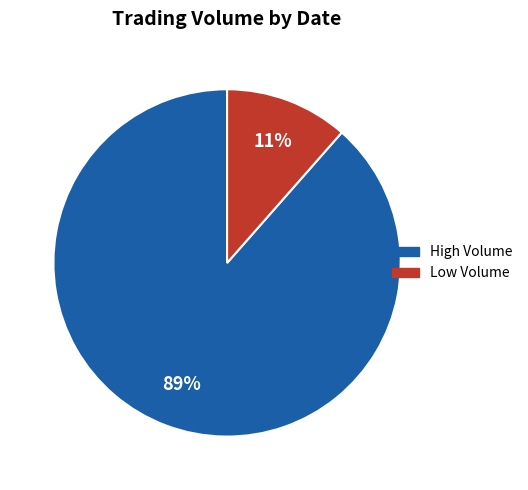

Is there any slice that represents more than half of the pie?

Yes